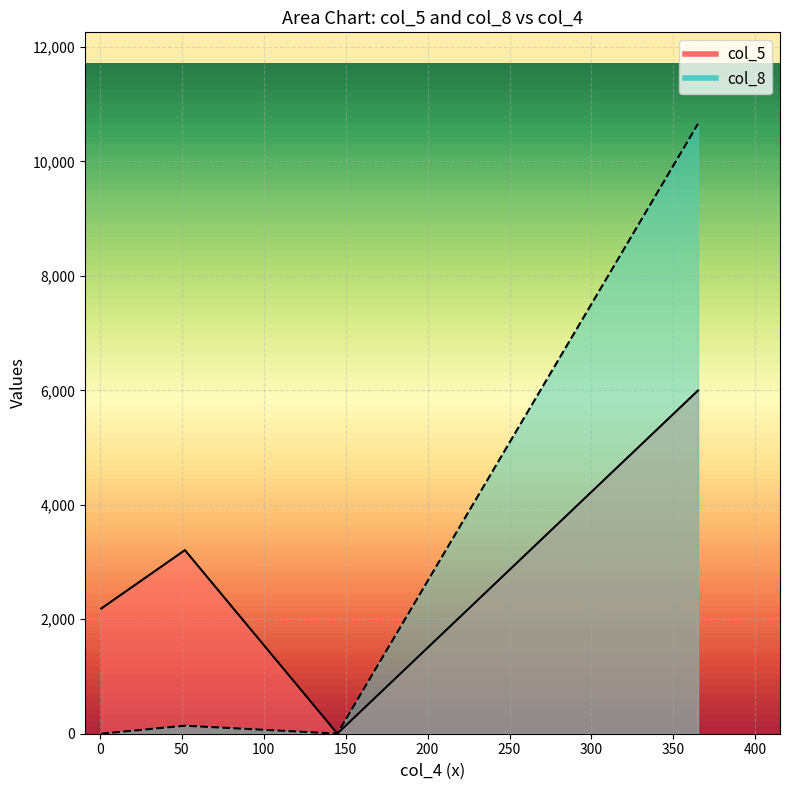

Is it true that col_8 equals 140 at 52?

True